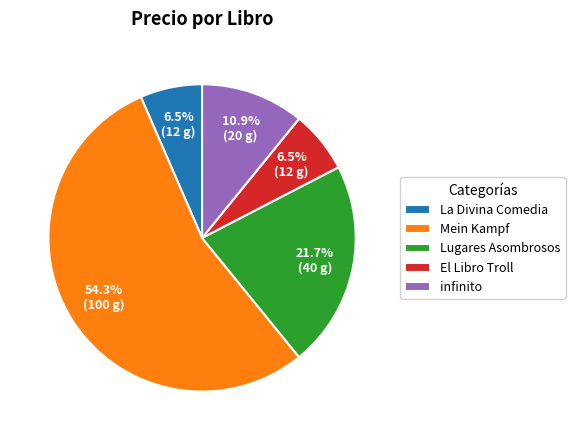

Is the sum of Lugares Asombrosos and infinito greater than half?

No